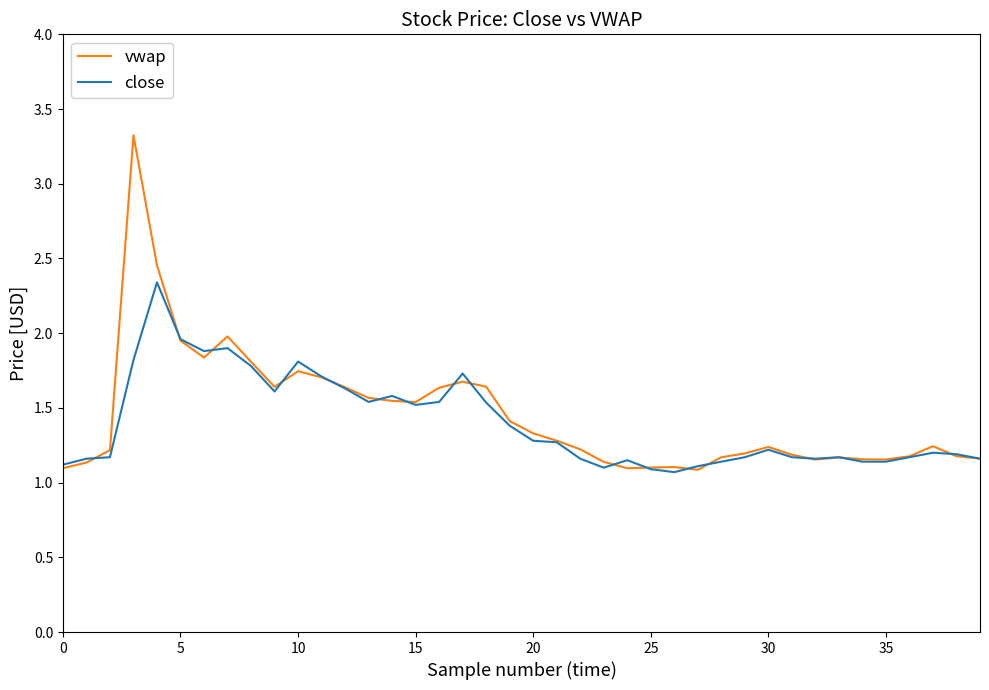

Which series has the largest range (max minus min)?

vwap